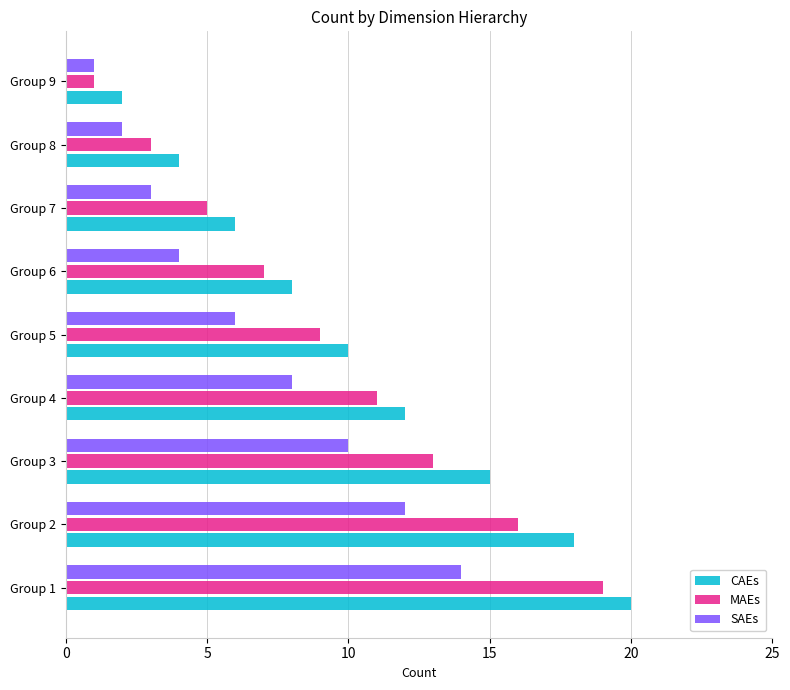

Which category has the highest value in the MAEs series?

Group 1